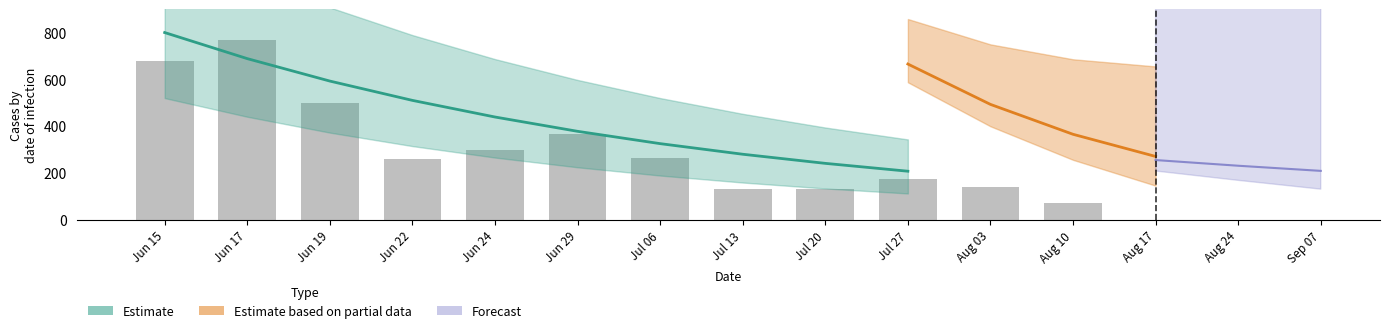

The value at Jun 24 is 298.4. True or false?

True